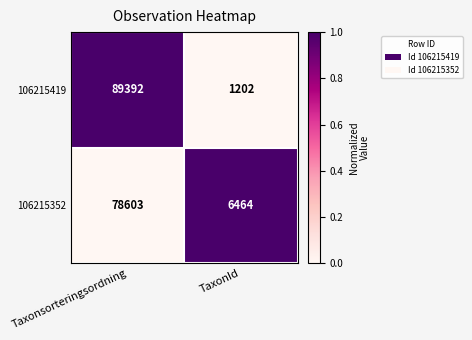

The value of 106215419 at TaxonId is 1202. True or false?

True